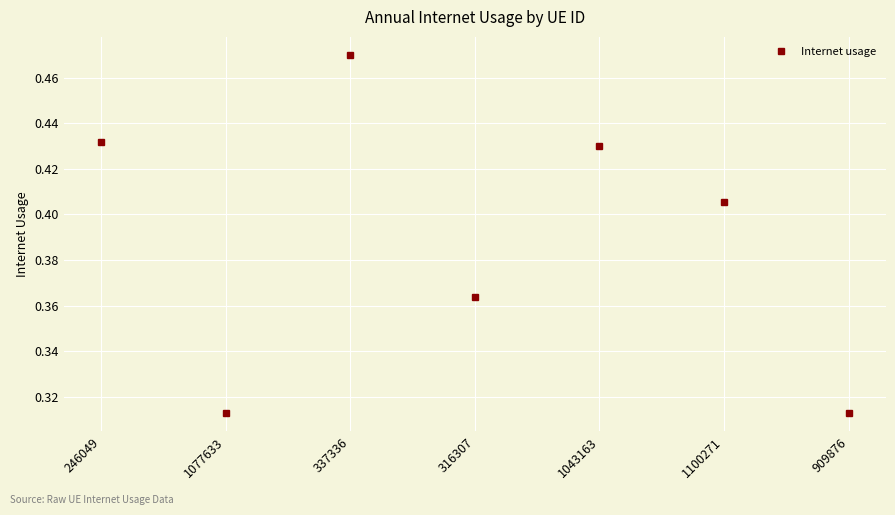

The value at 337336 is 0.7. True or false?

False